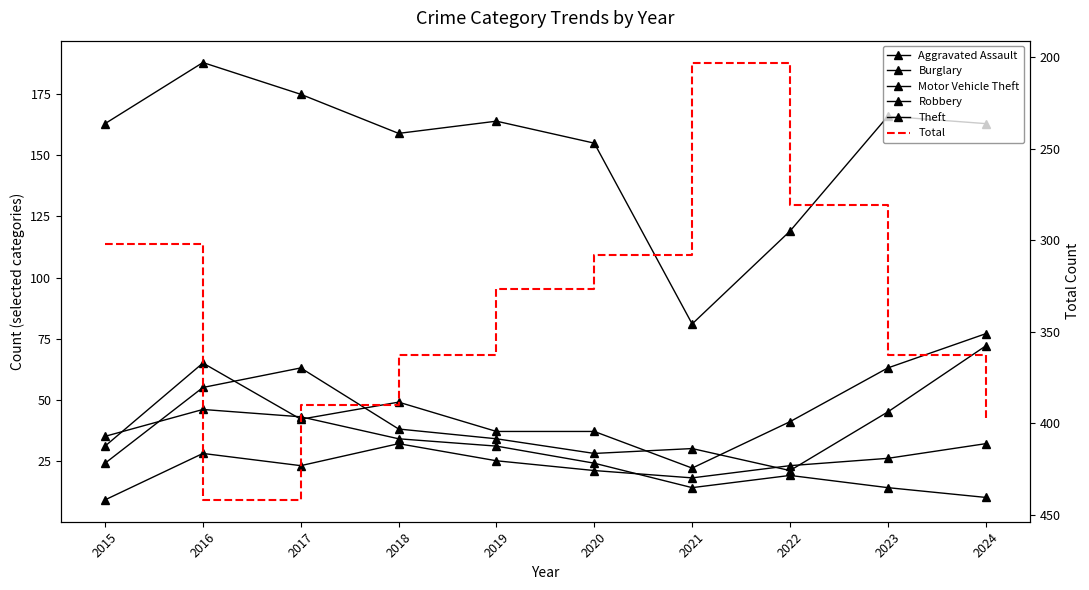

Reading right to left, list all the values displayed in this chart.

Aggravated Assault: 32	26	23	18	21	25	32	23	28	9
Burglary: 10	14	19	14	24	31	34	43	46	35
Motor Vehicle Theft: 77	63	41	22	37	37	49	42	65	31
Robbery: 72	45	21	30	28	34	38	63	55	24
Theft: 163	166	119	81	155	164	159	175	188	163
Total: 399	363	281	203	308	327	363	390	442	302